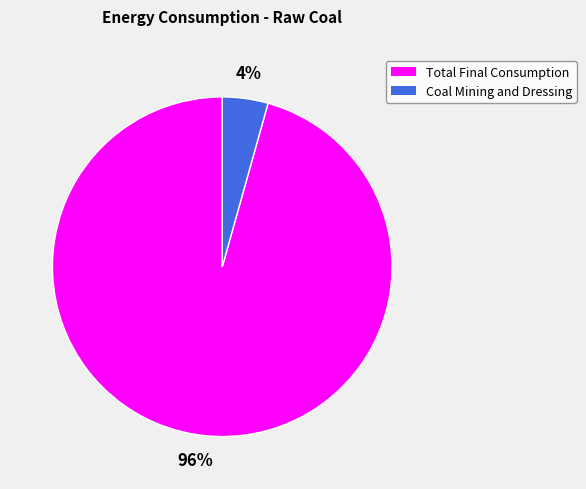

To the nearest percent, what is the combined percentage of Total Final Consumption and Coal Mining and Dressing?

100%